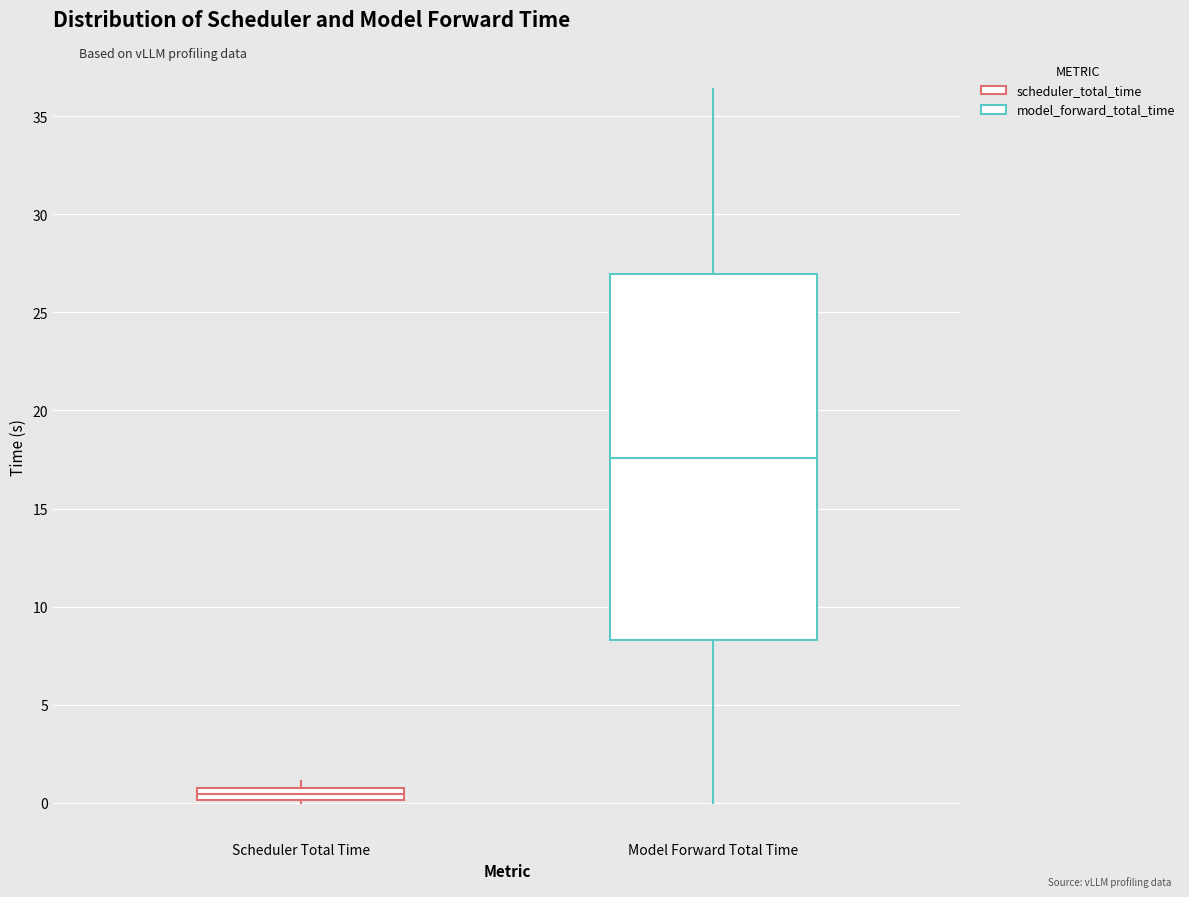

Which box is the tallest, from its lower edge to its upper edge?

Model Forward Total Time